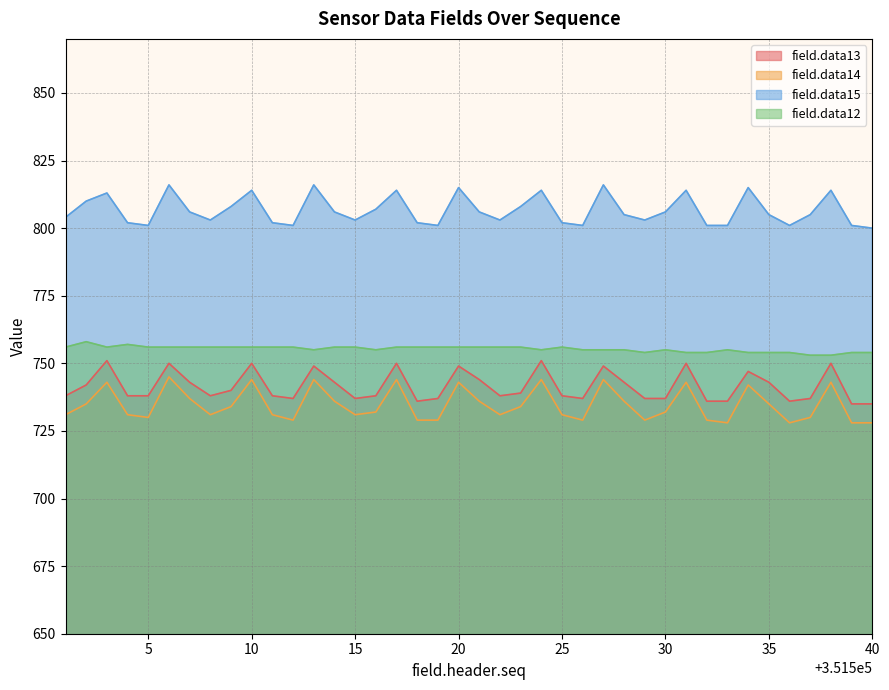

True or false: field.data14 has more than 1 interior local peaks.

True